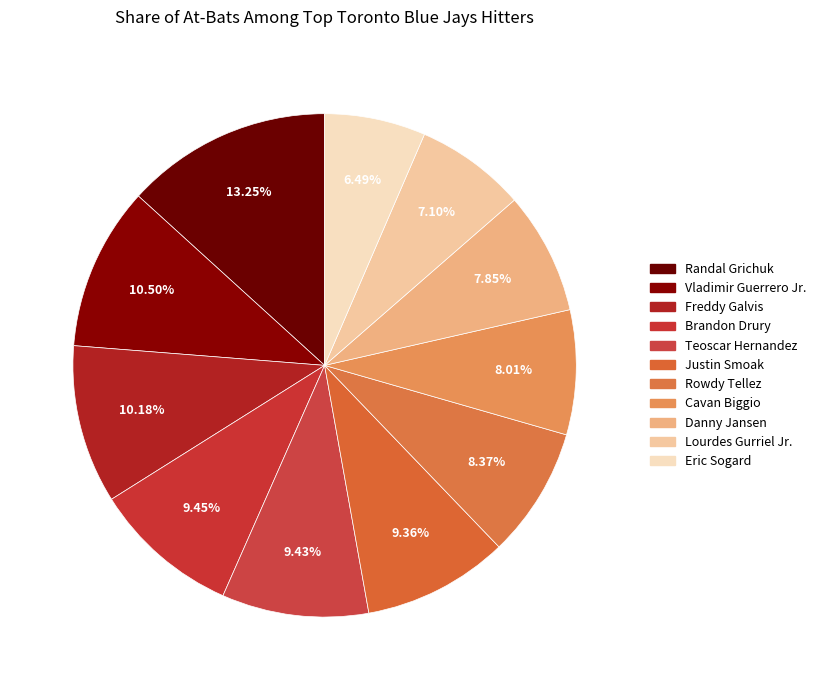

How many segments does this pie chart have?

11